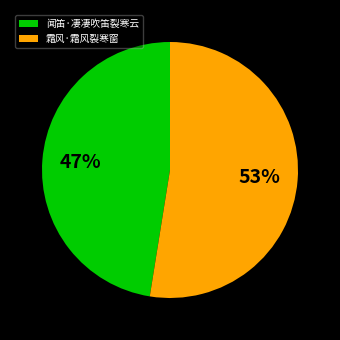

Is there a majority slice in this chart?

Yes